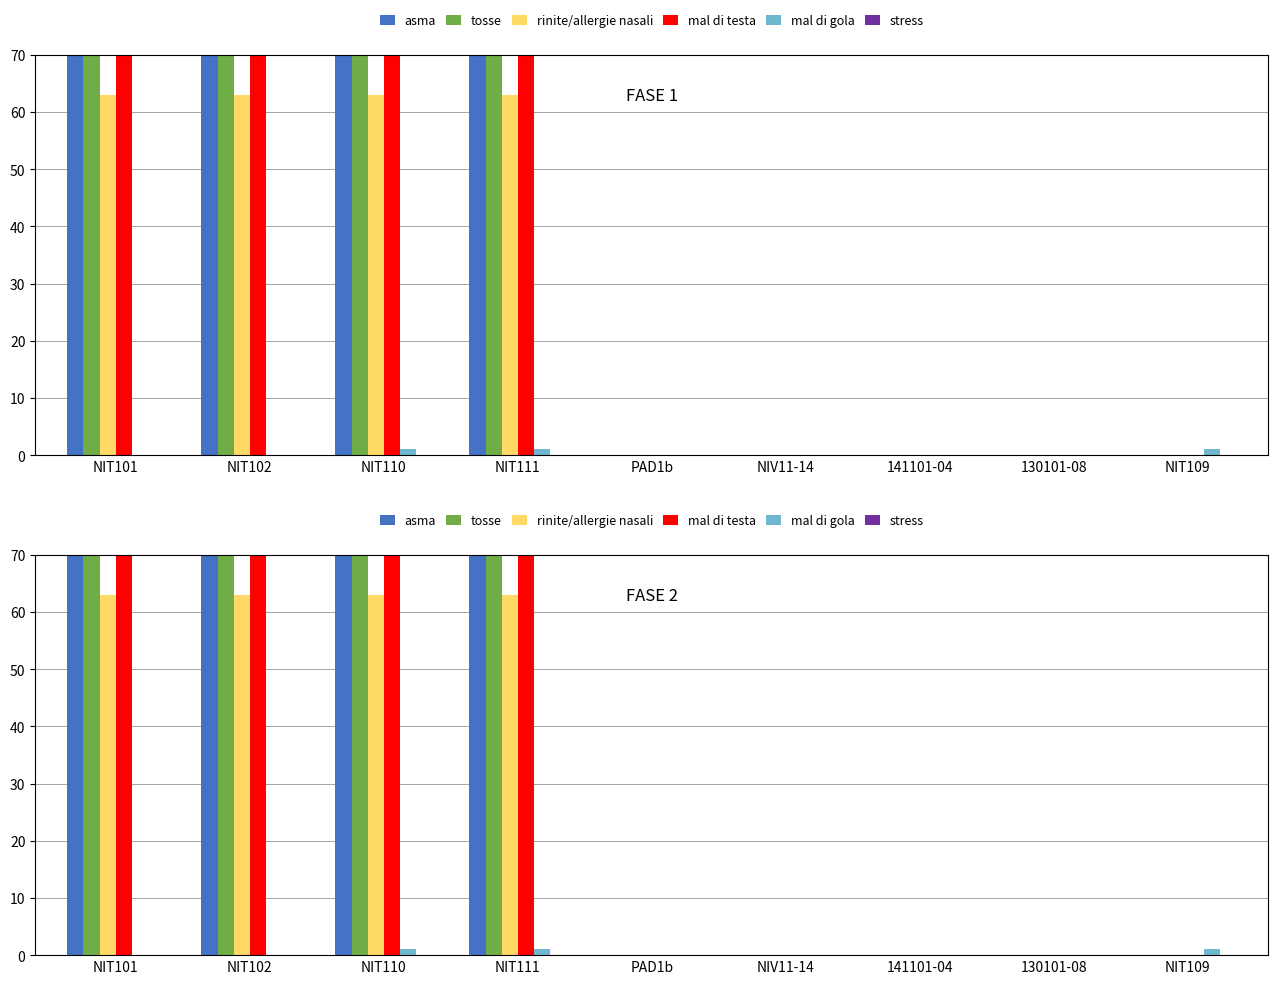

True or false: rinite/allergie nasali has a value of -43 at NIT109.

False